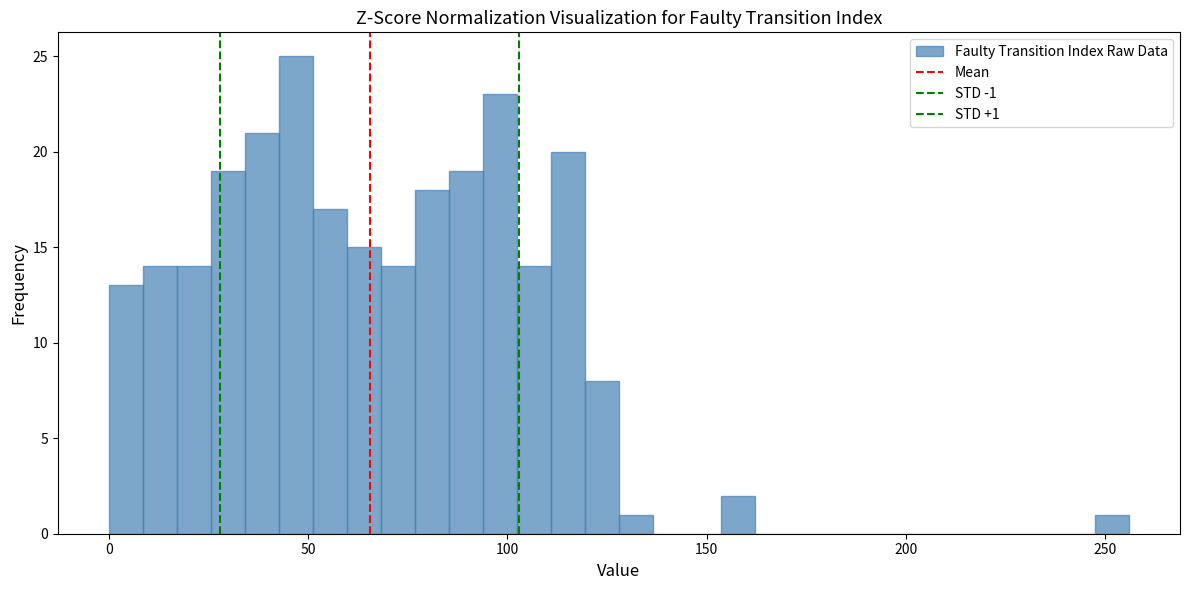

Read against the x-axis, roughly where is the centre of the tallest bar?

45